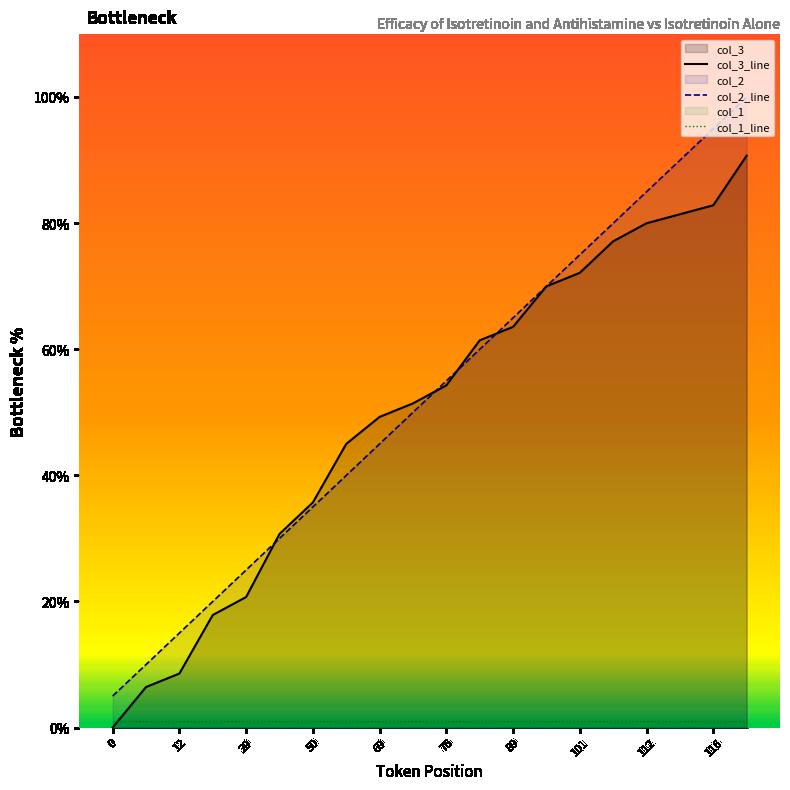

Count the number of data series in this chart.

3